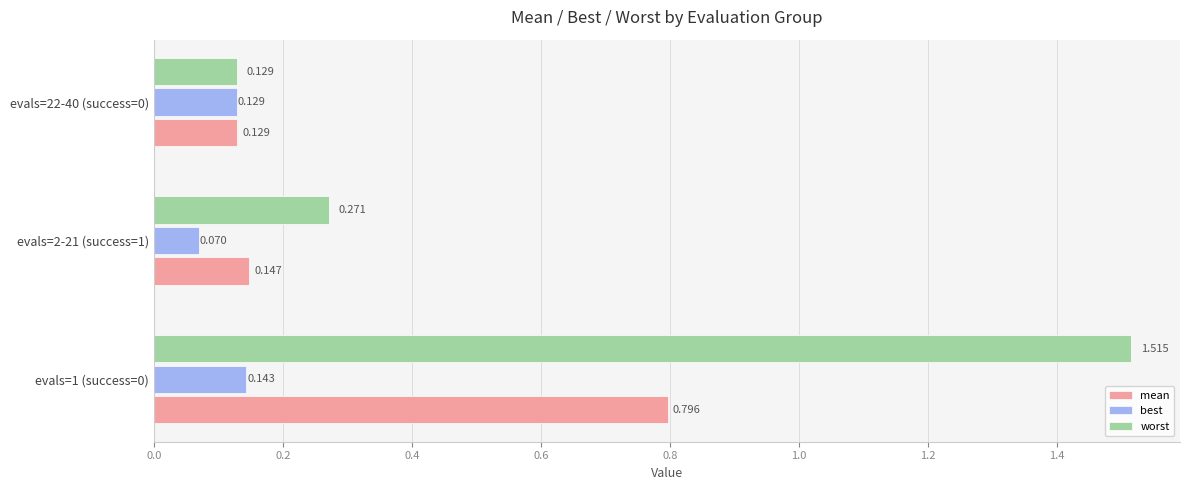

Between evals=1 (success=0) and evals=2-21 (success=1), which series saw the biggest shift?

worst